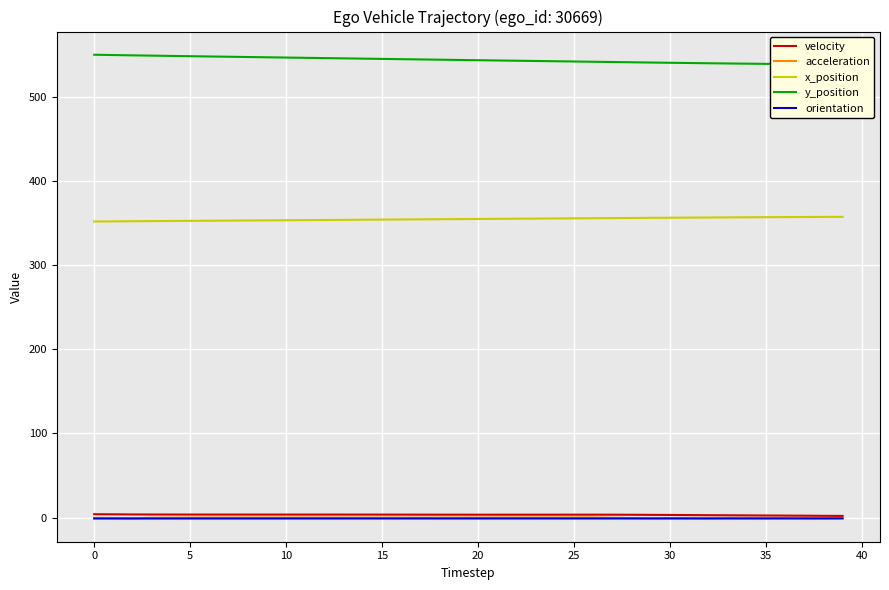

The x_position series shows 581.6 at 35. True or false?

False